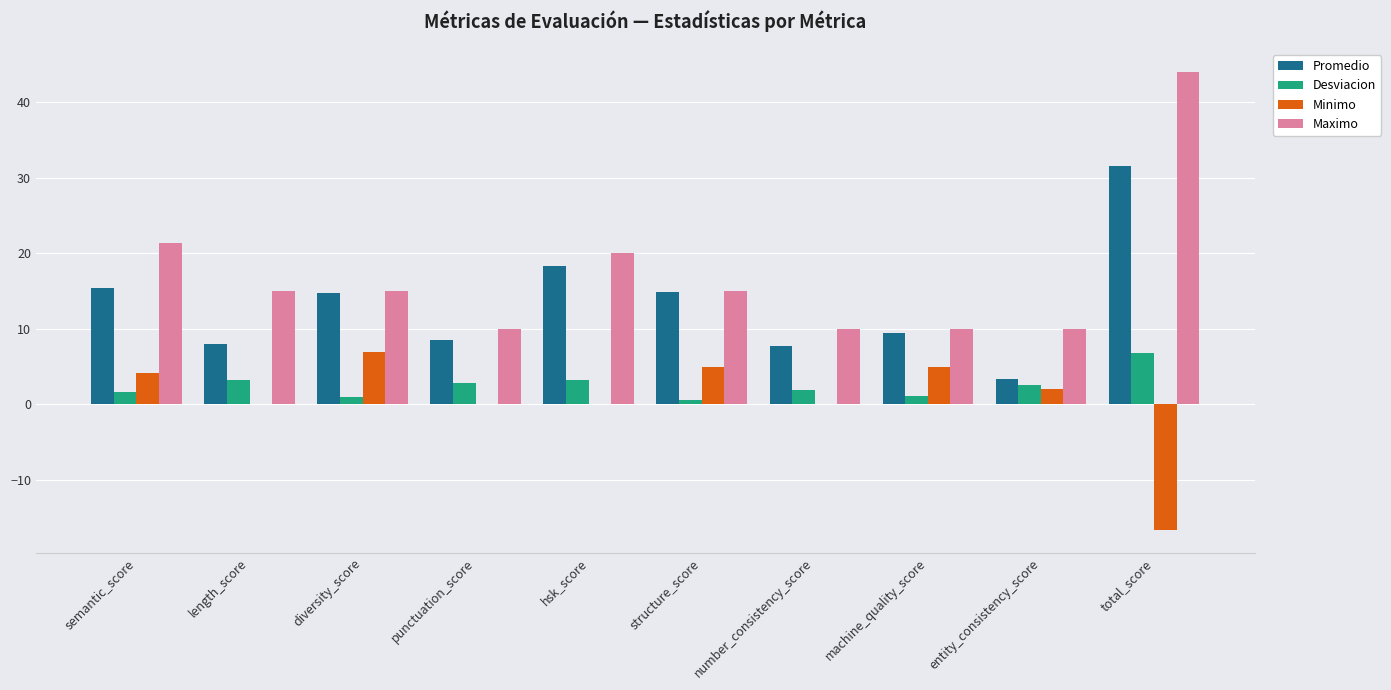

Which series changed the most between hsk_score and number_consistency_score?

Promedio